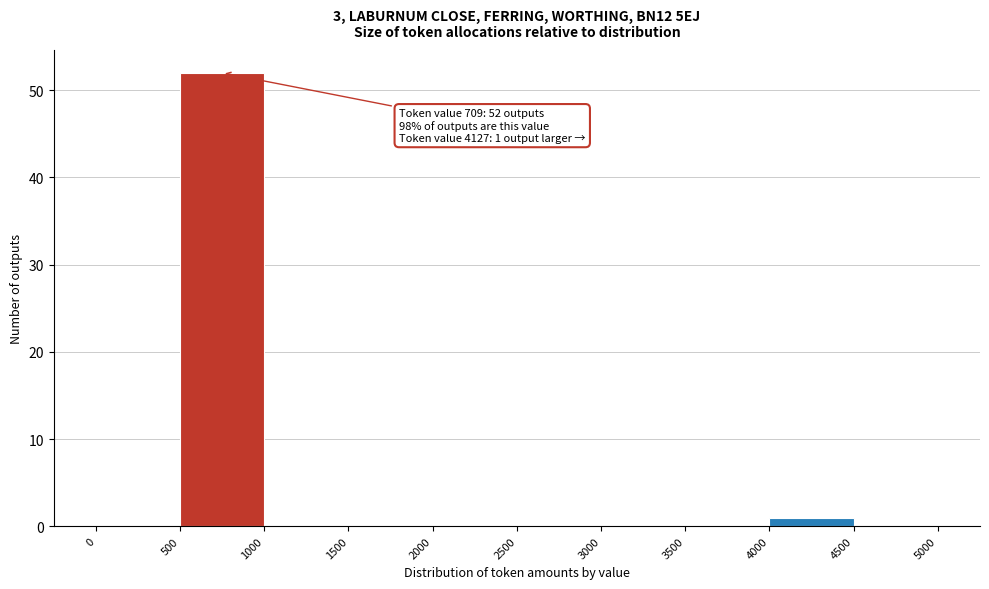

Which range on the x-axis has the tallest bar?

500 to 1000